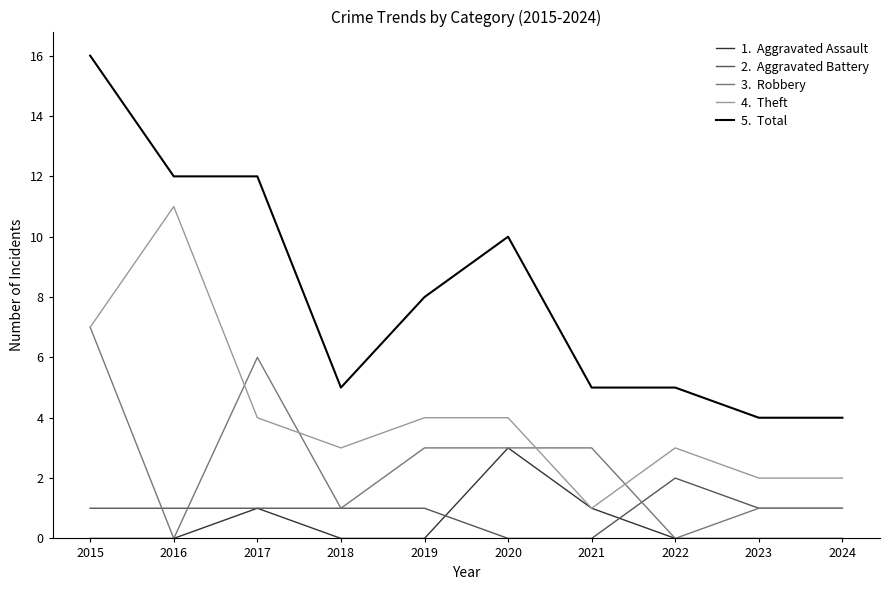

What is the spread (max minus min) of values at 2024?

4